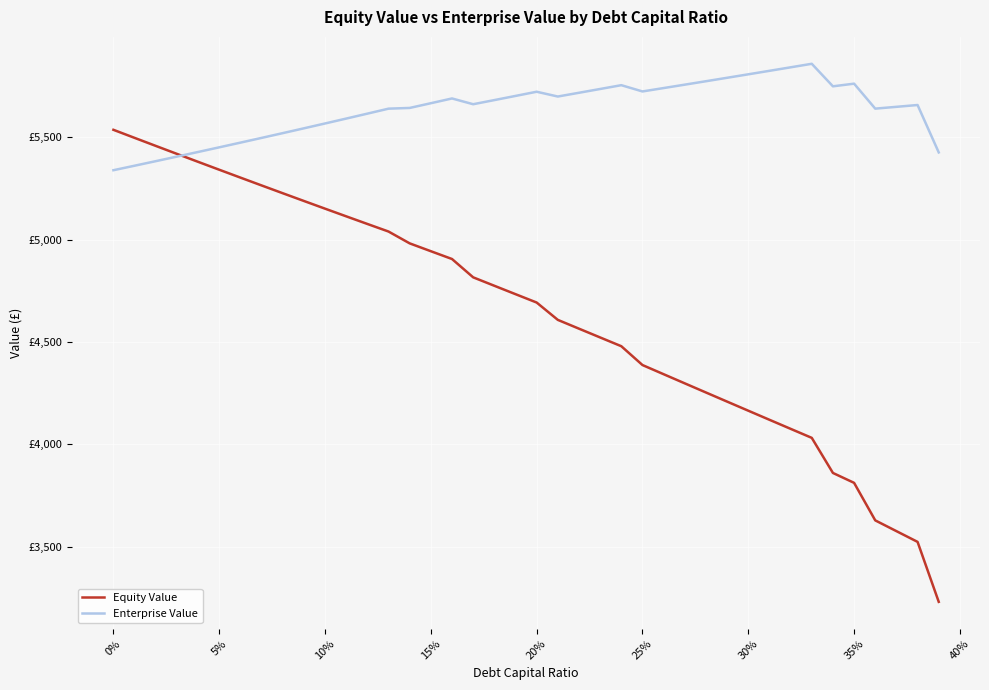

What are all the series names shown in the legend?

Equity Value, Enterprise Value